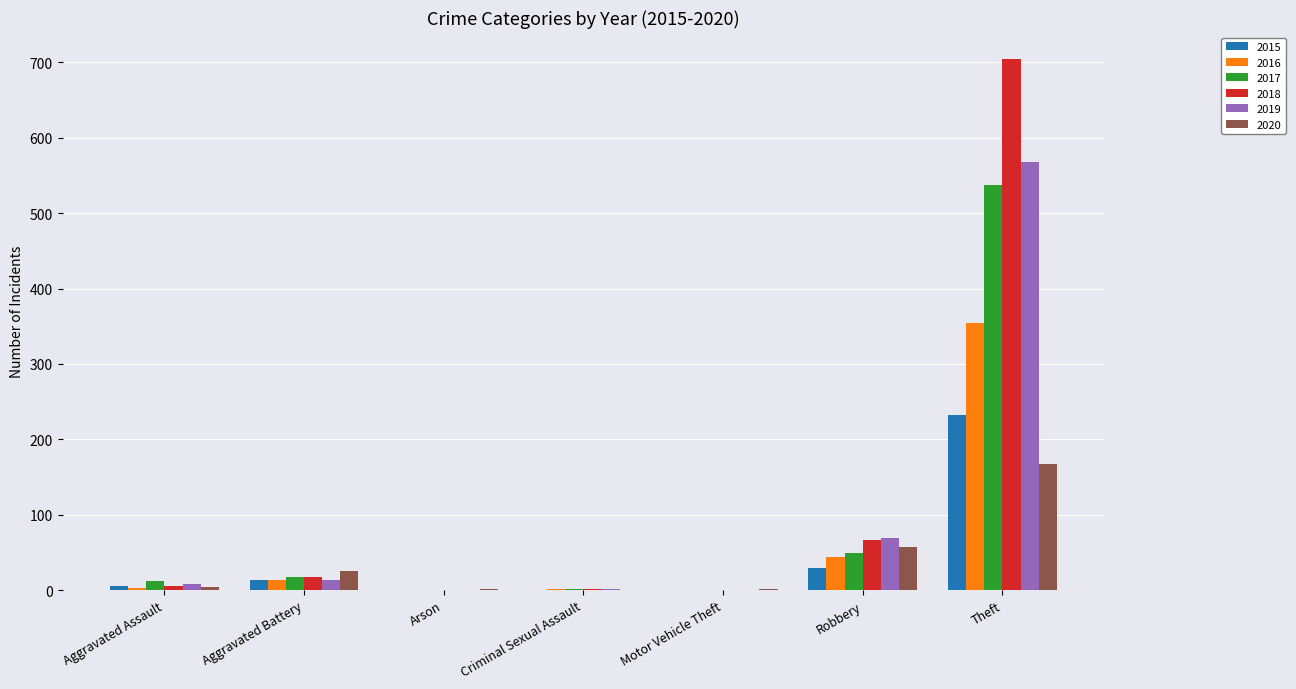

What is the maximum value for 2015?

233